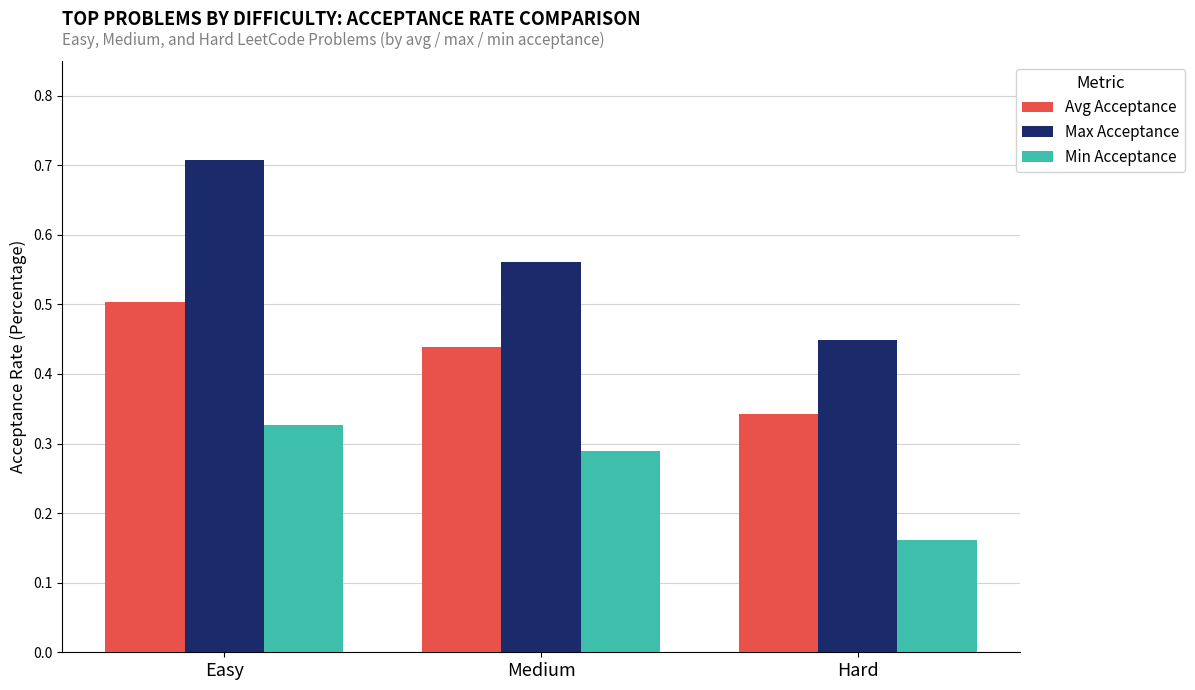

Count the number of categories in the chart.

3